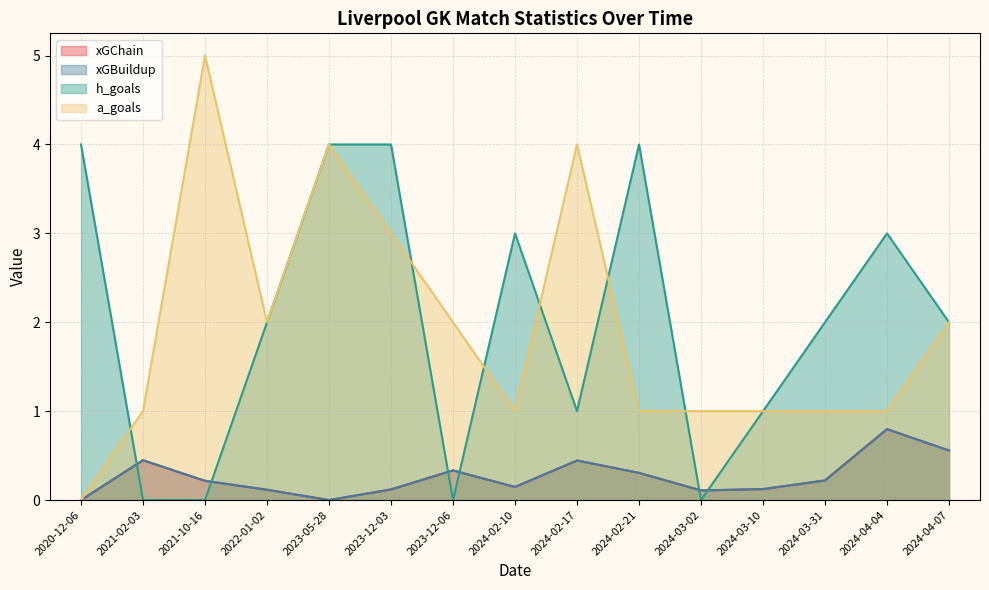

Does the chart display data point markers on the line(s)?

No